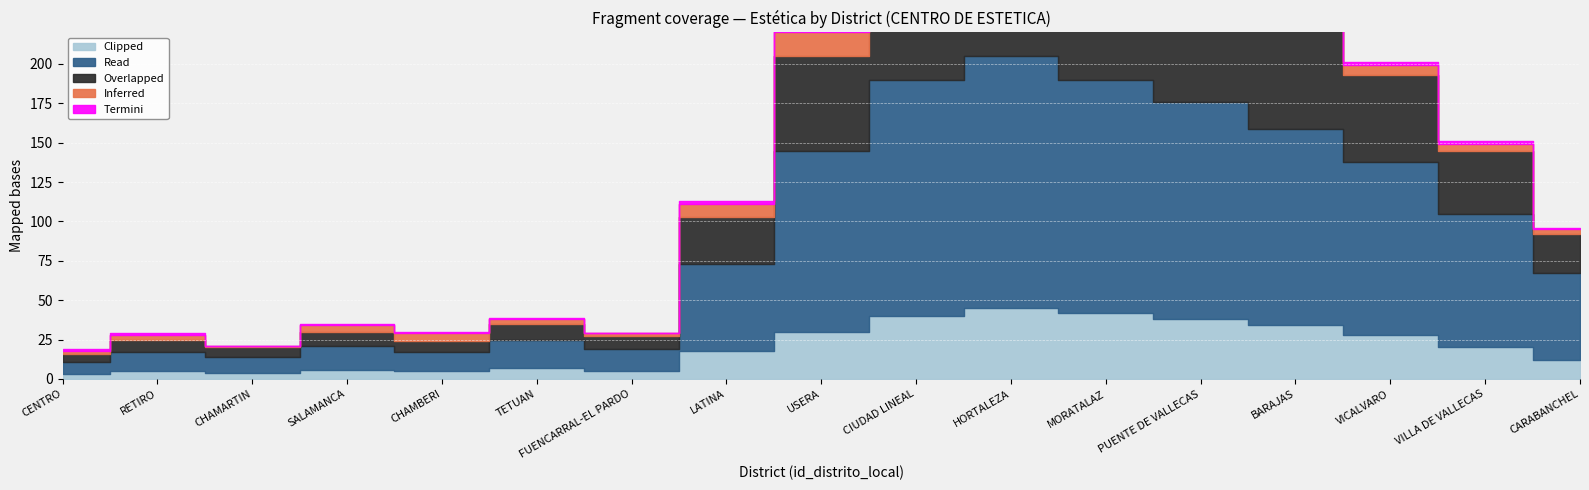

What is the label of the 11th point from the left?

HORTALEZA